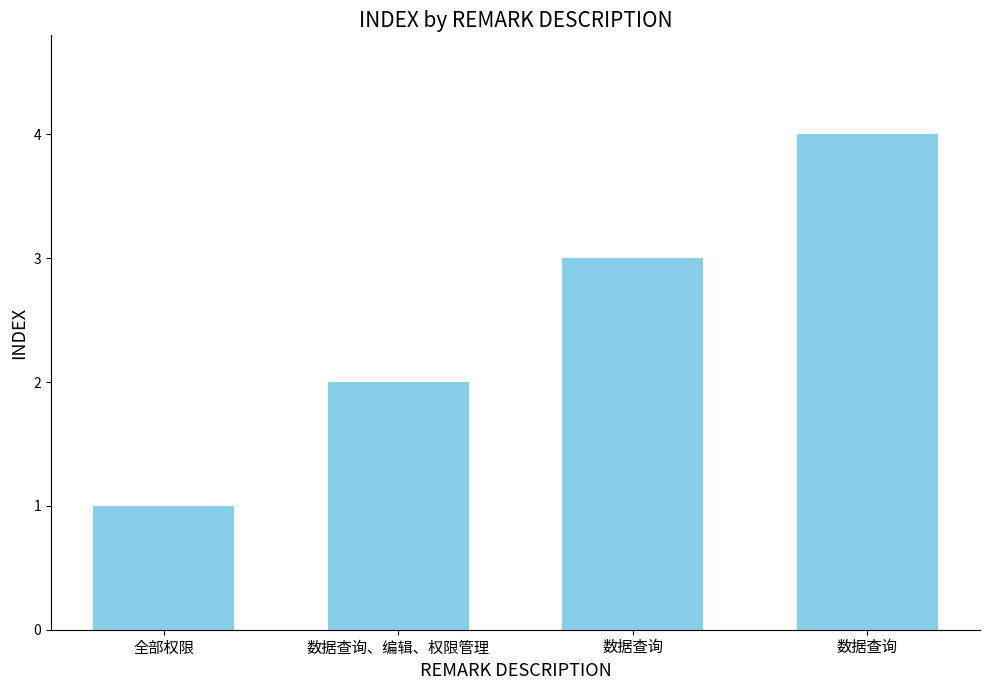

What is the smallest value displayed?

1